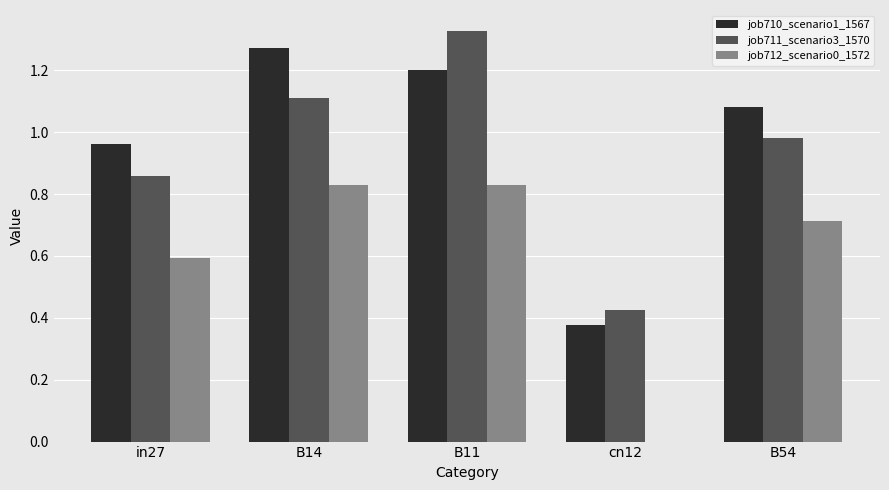

Is it true that job710_scenario1_1567 equals 1.4 at B54?

False